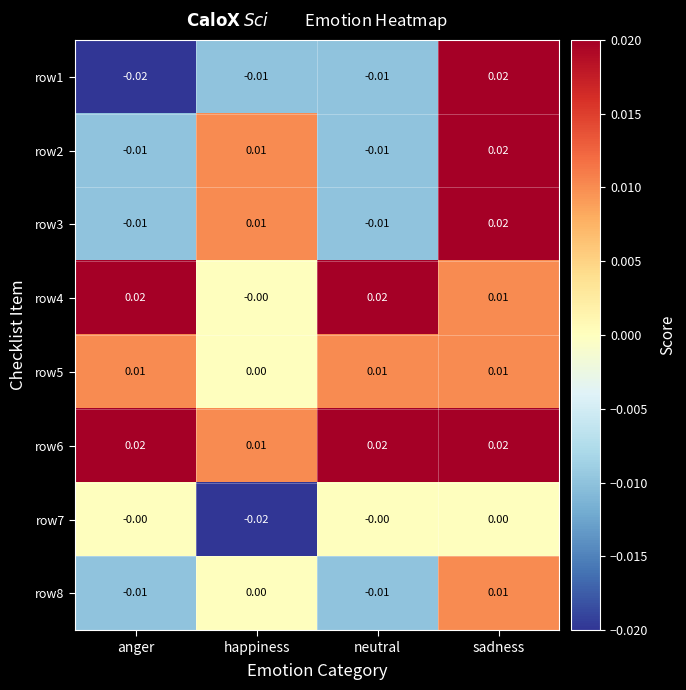

Where does the row3 series first go above 0?

happiness